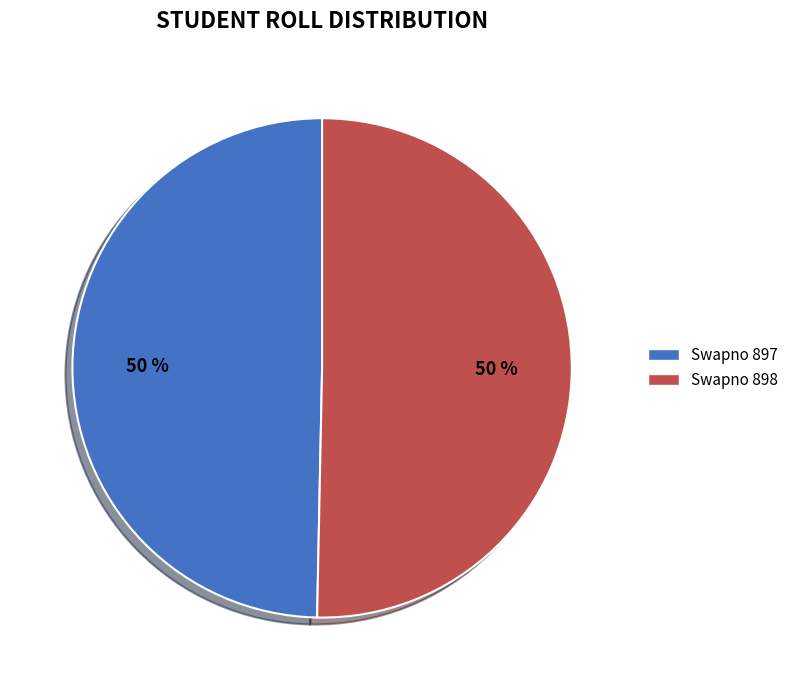

Approximately how many times larger is the value at Swapno 898 compared to Swapno 897?

1.0